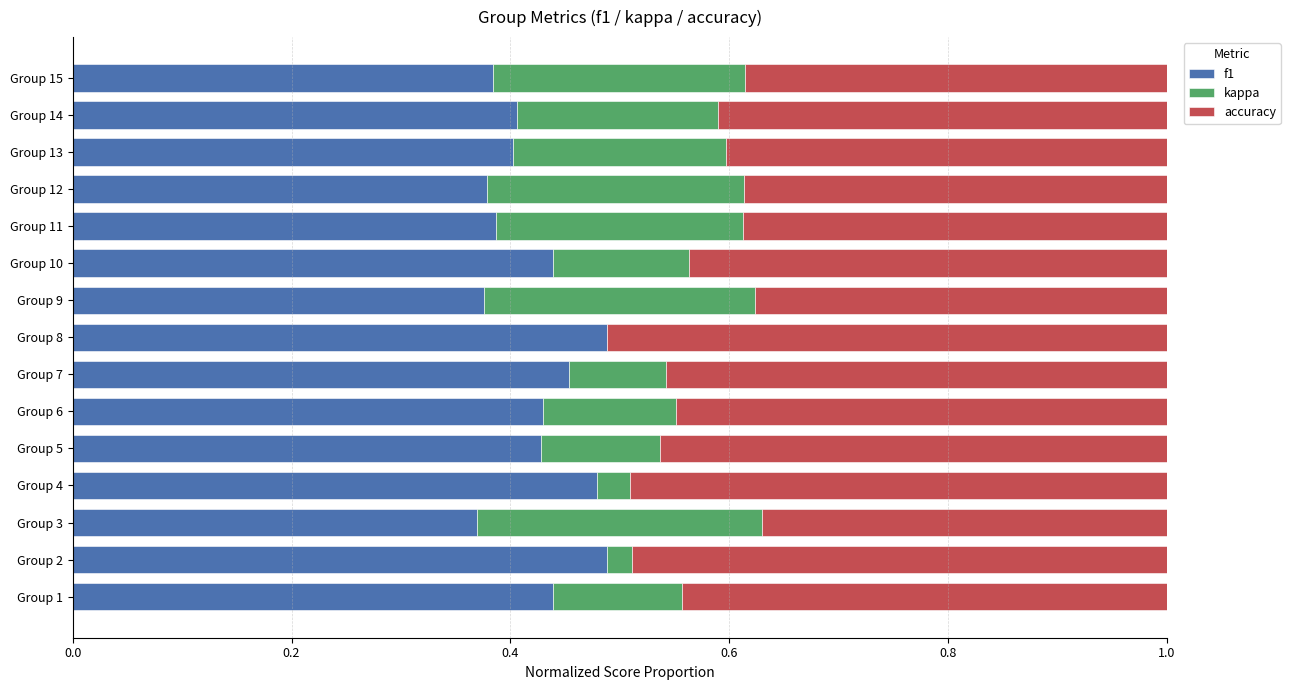

What is the total value across all series at Group 12?

1.0